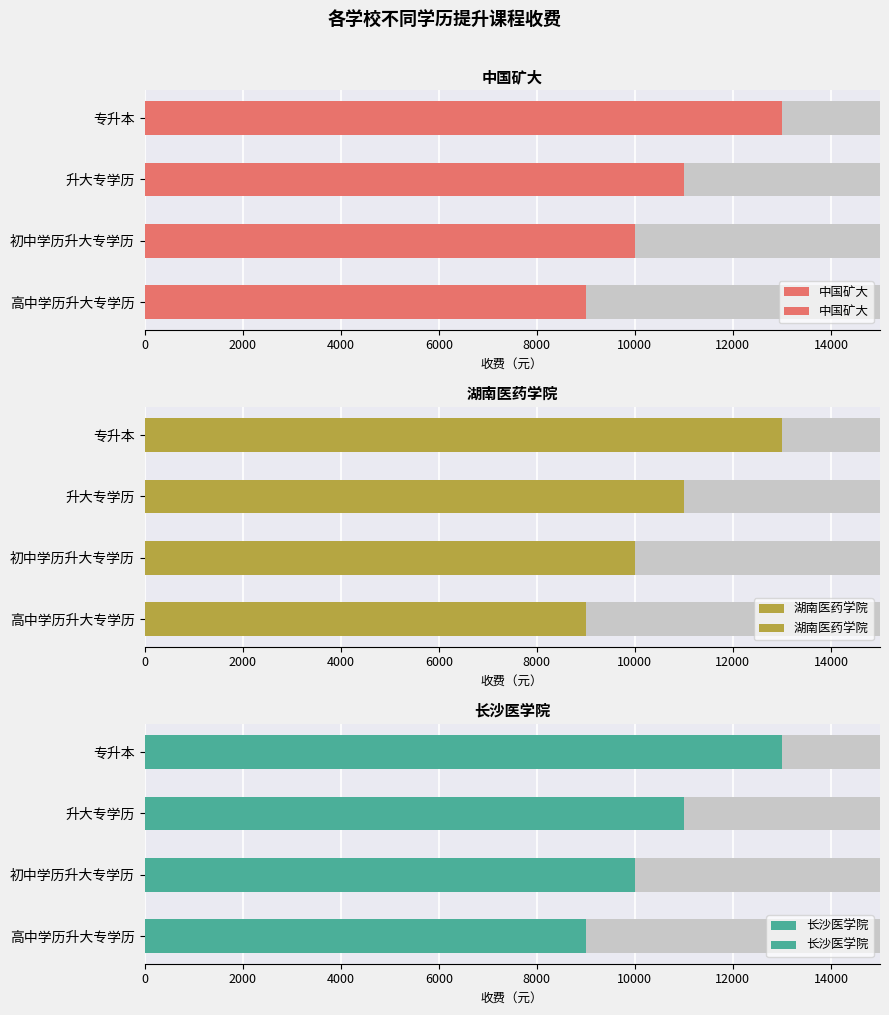

What is the sum of all 长沙医学院 values?

43000